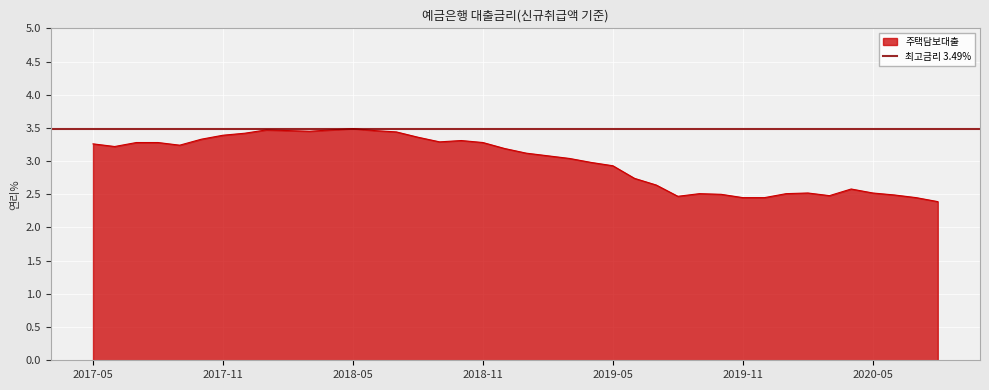

Is it true that 주택담보대출 equals 3.3 at 2017-05?

True